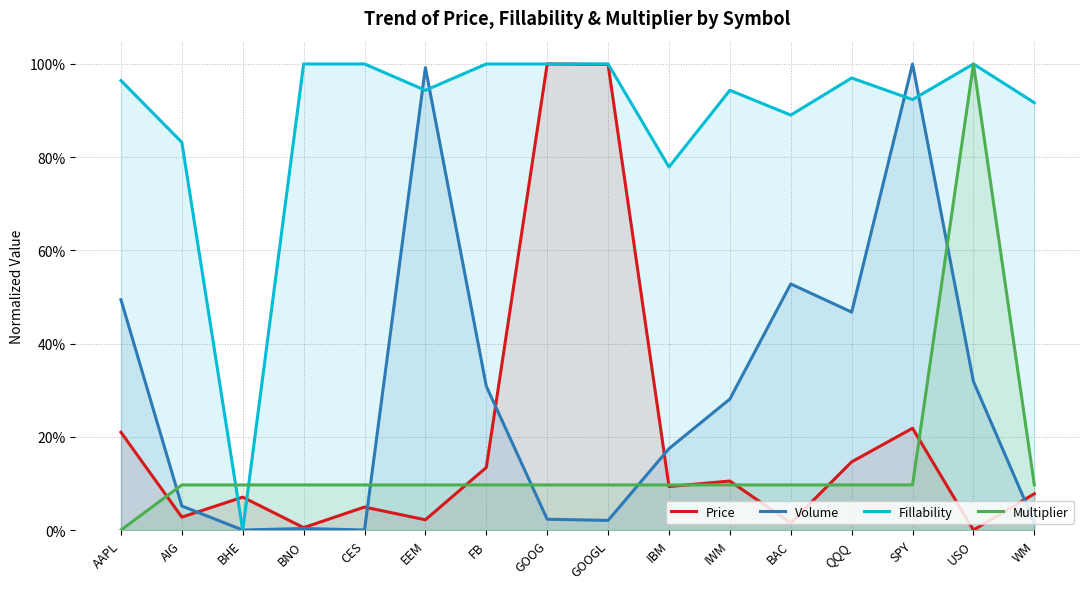

What is the total value across all series at CES?

1.1